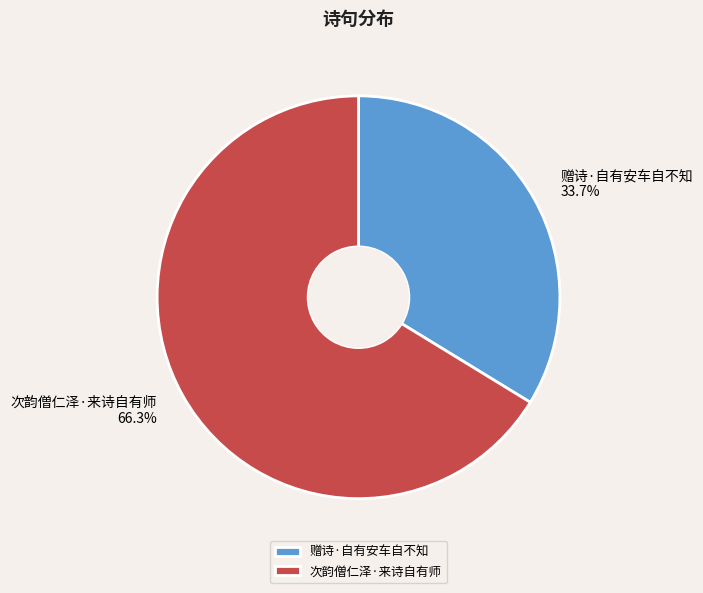

Rank the categories by value from highest to lowest.

次韵僧仁泽·来诗自有师, 赠诗·自有安车自不知